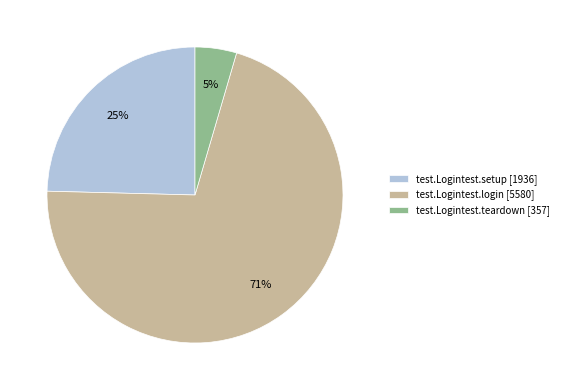

True or false: test.Logintest.login accounts for 71% of the total.

True